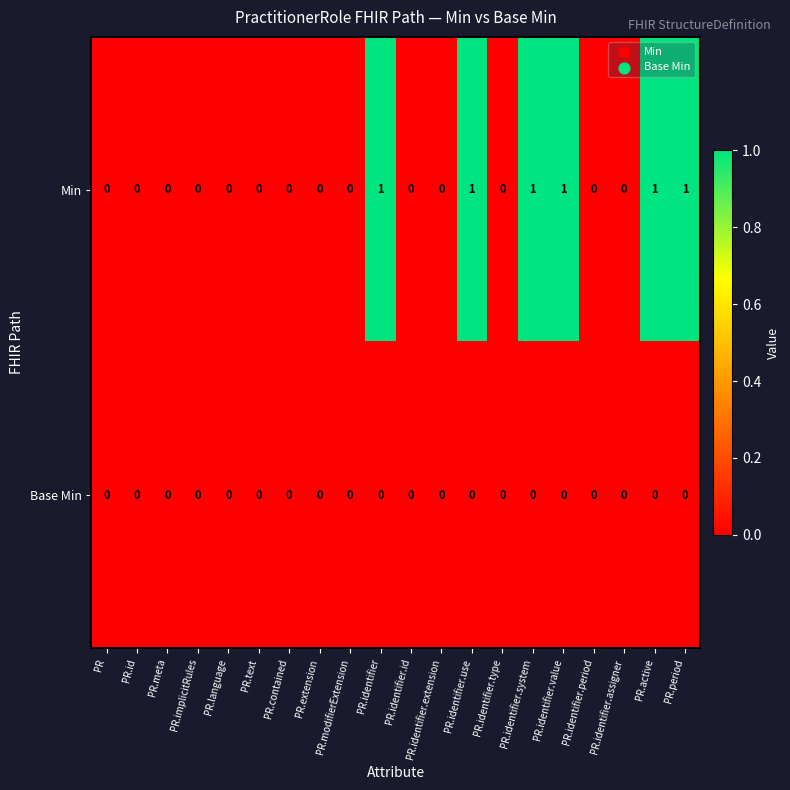

Is the value of Base Min at PR.identifier greater than the value of Min at PR.identifier.value?

No